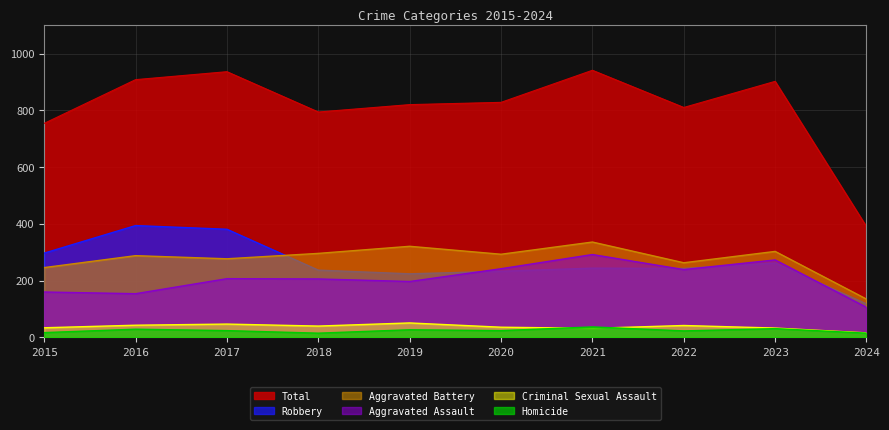

How many lines are shown in the chart?

6